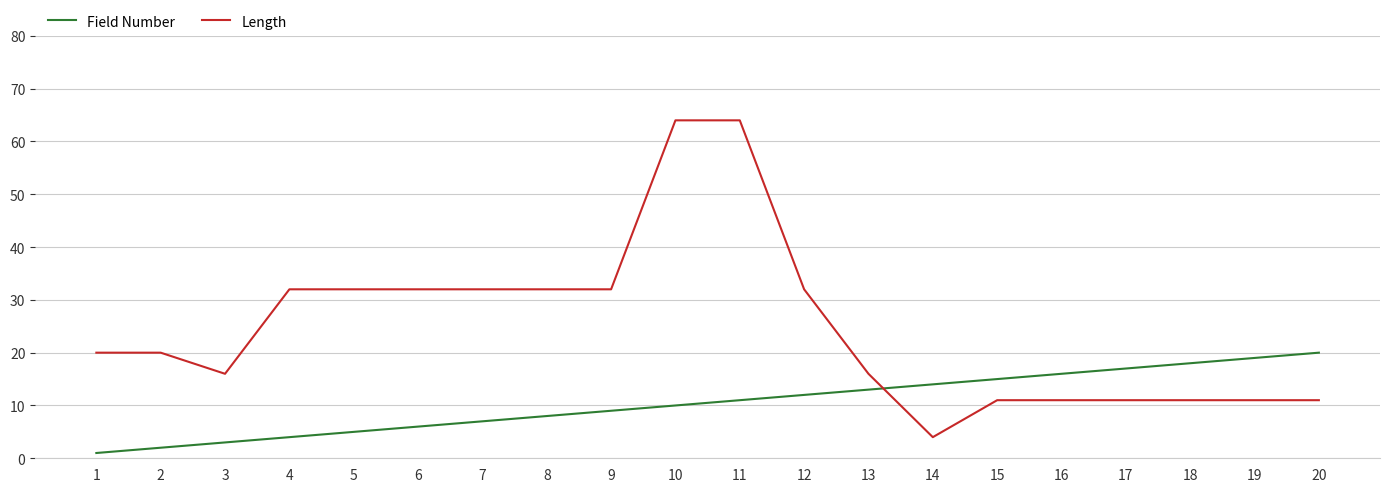

Rank the series by their average value, from lowest to highest.

Field Number, Length